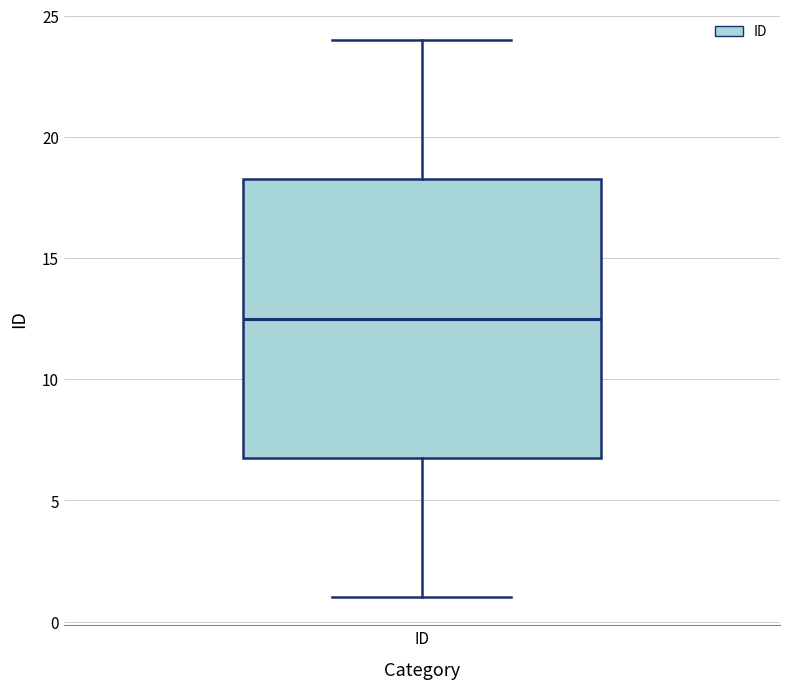

Read this box plot against the y-axis: the position of the median line, the range covered by the box, and the ends of both whiskers. The values are not printed on the chart, so give them approximately, as read against the axis.

median 12.5, box 7.0 to 18.5, whiskers 1.0 to 24.0